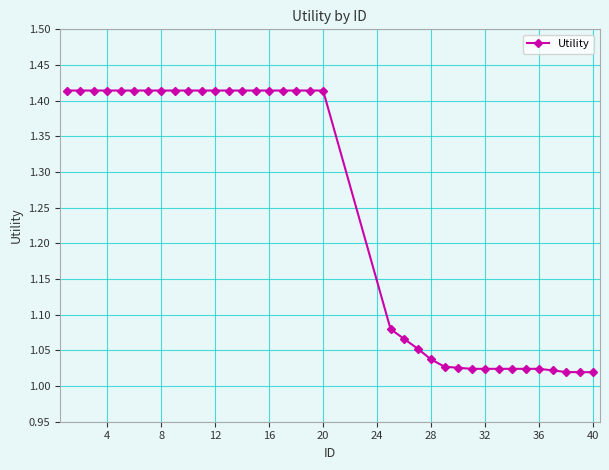

What is the difference between the maximum and minimum values?

0.4